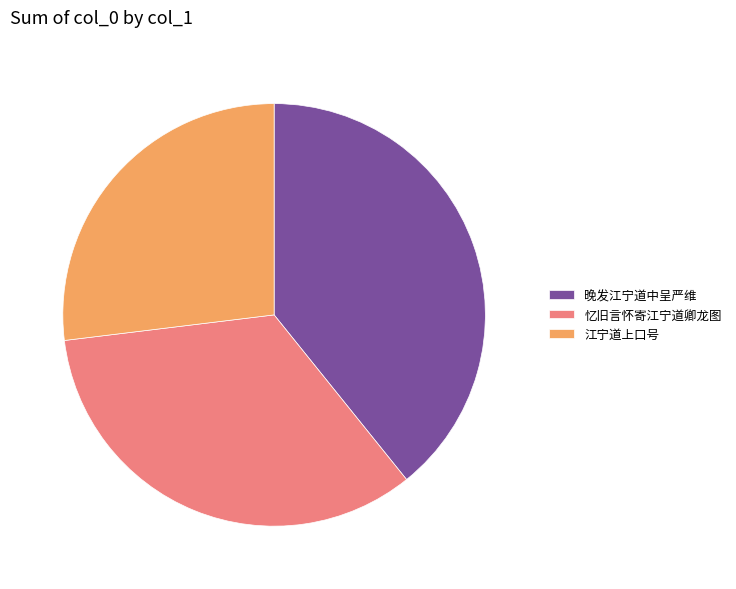

How many slices are in this pie chart?

3